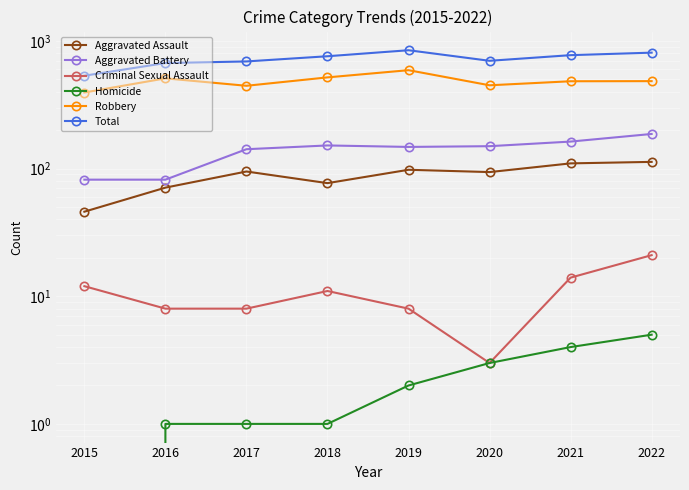

Where is the first local minimum for Robbery?

2017